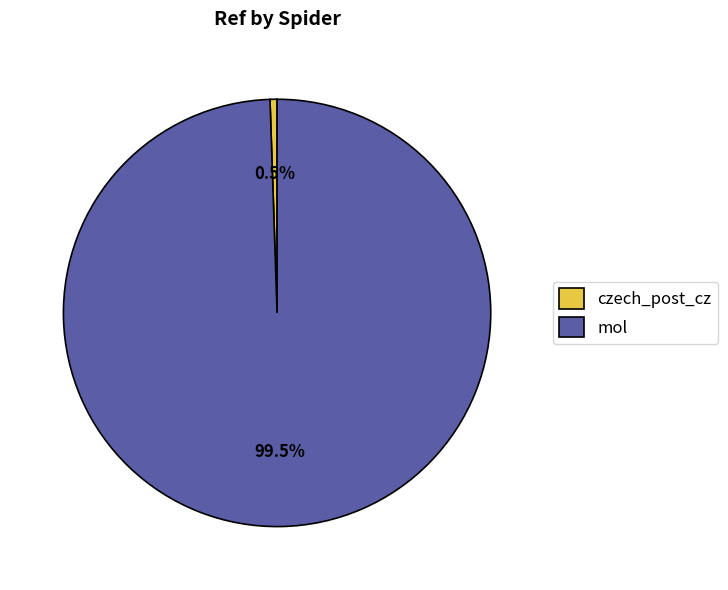

How many segments does this pie chart have?

2